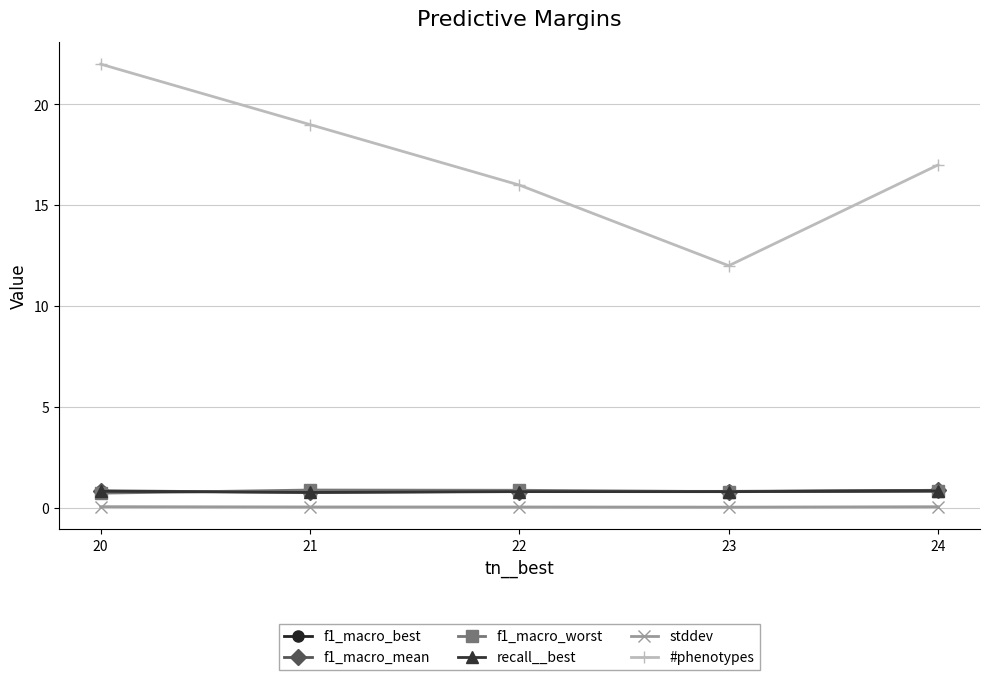

How many categories are shown in the chart?

5